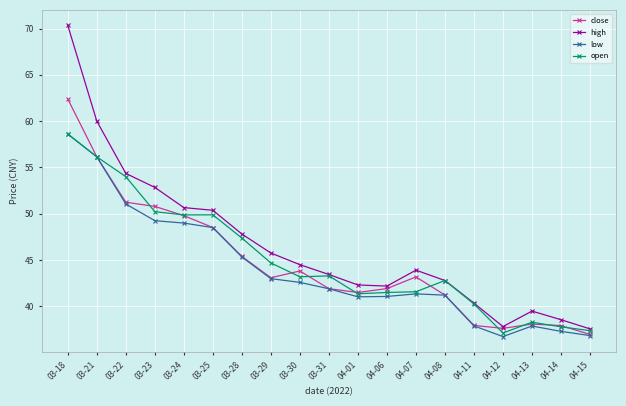

What is the label of the 7th point from the right?

04-07